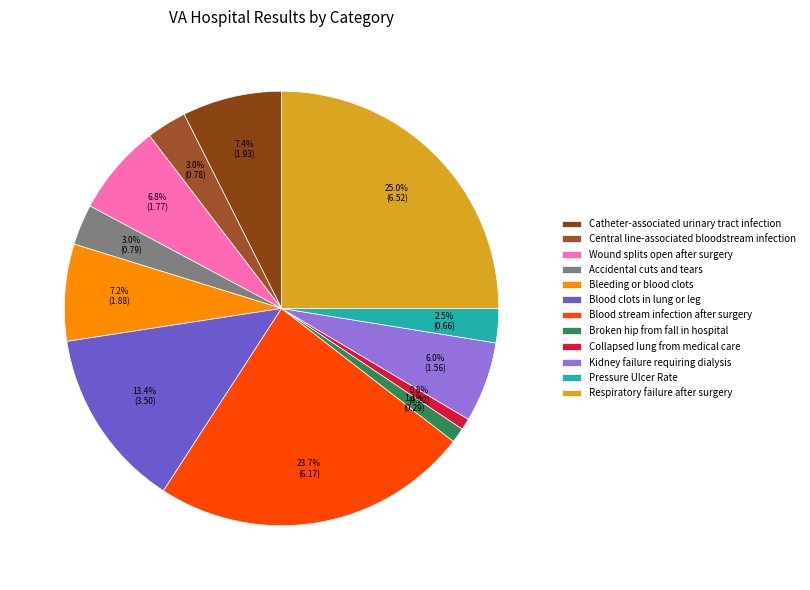

What is the change in value from Wound splits open after surgery to Collapsed lung from medical care?

-1.6